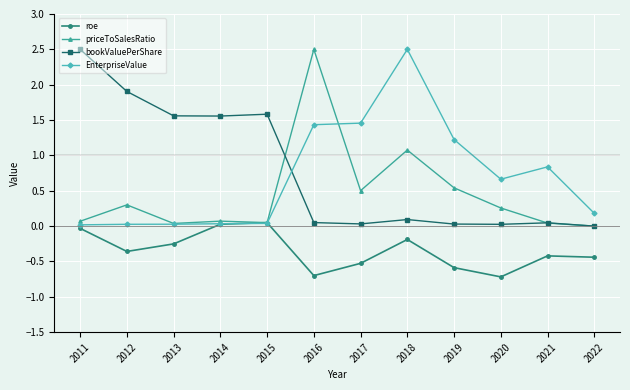

True or false: bookValuePerShare and roe cross at least once.

False